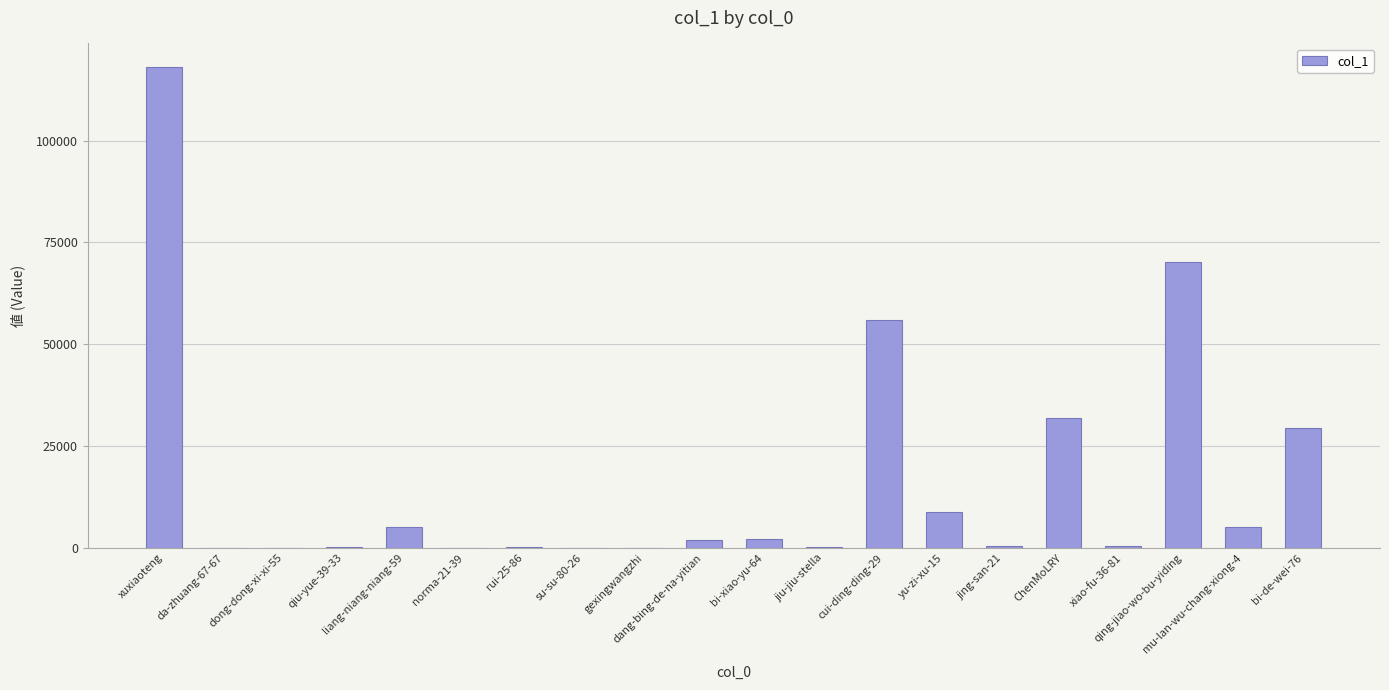

Are the bars horizontal?

No